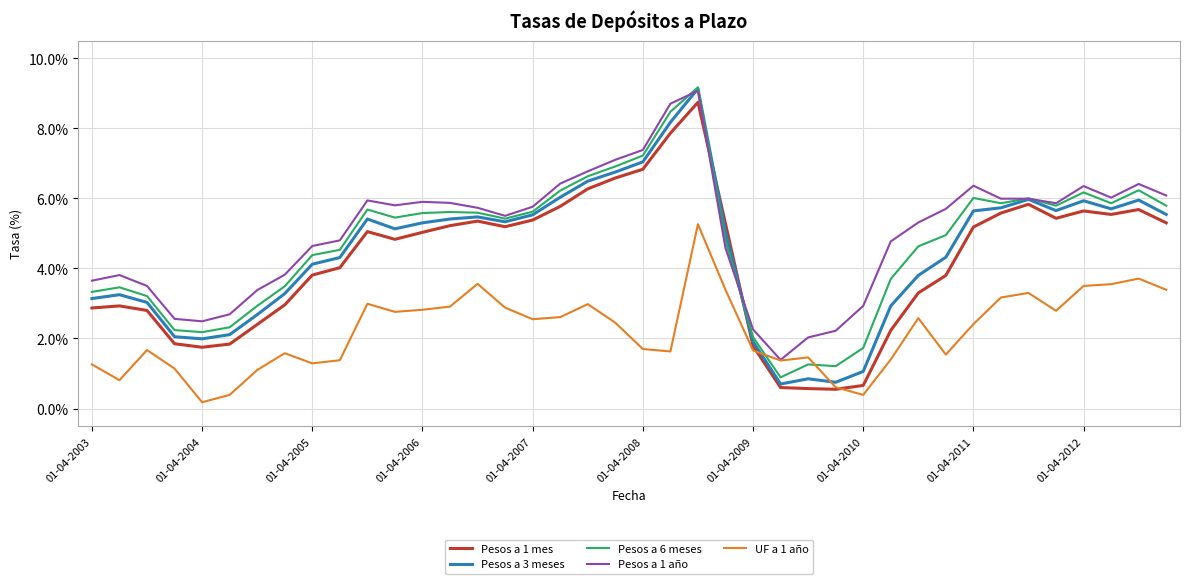

Count the number of data series in this chart.

5